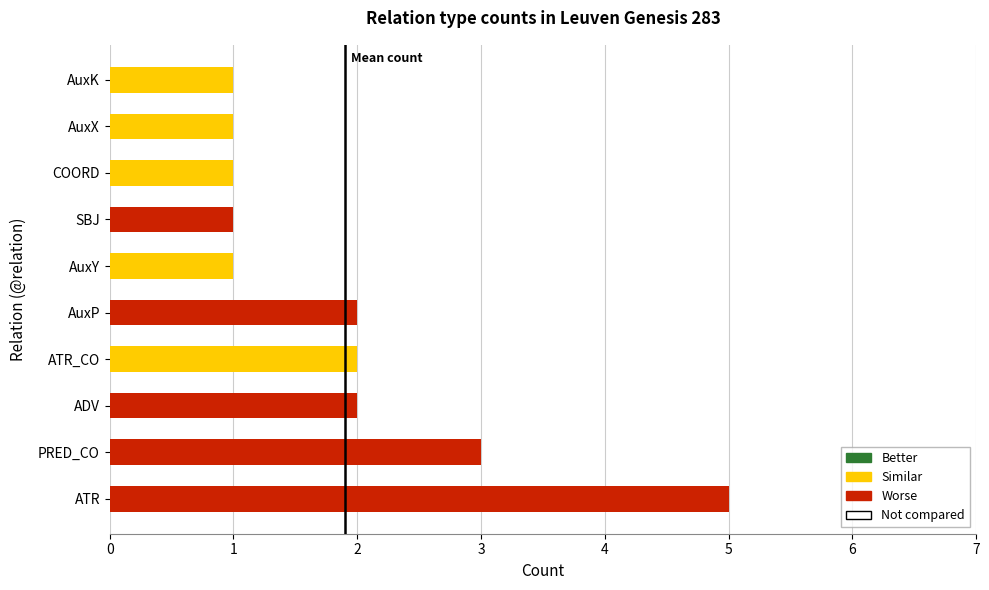

Which label corresponds to the largest value in the chart?

ATR